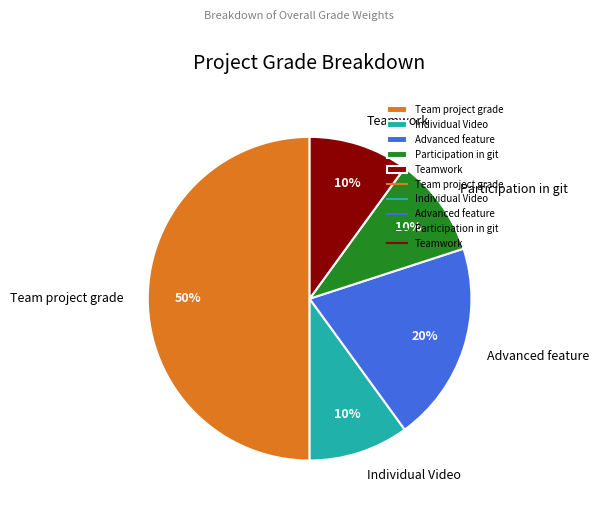

Is Individual Video the majority of the pie?

No